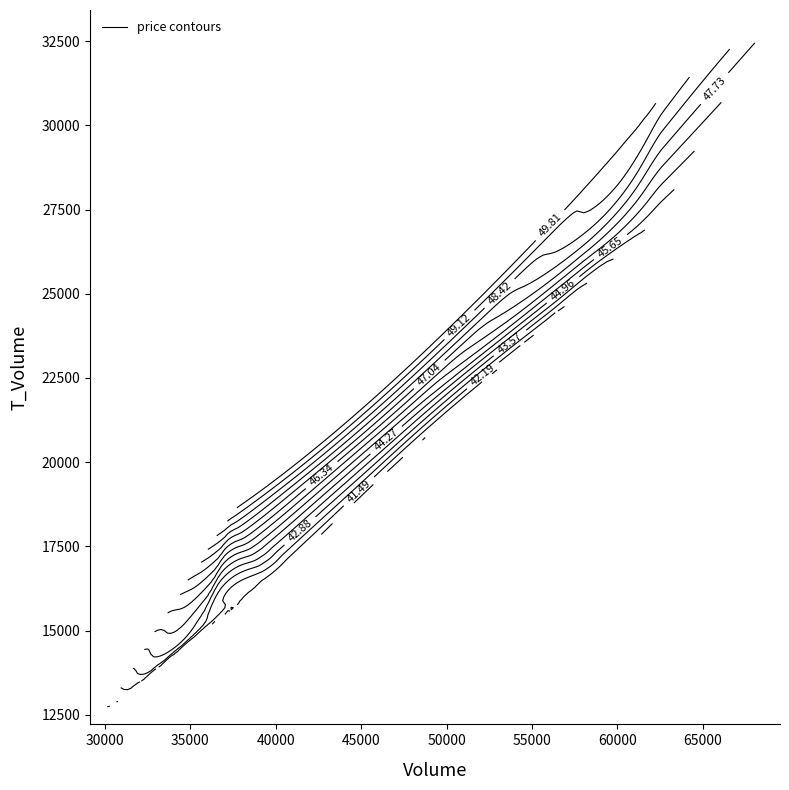

Reading left to right, list all the values displayed in this chart.

volume: 37372.0	62707.0	68830.0	58015.0	35540.0	39621.0	40908.0	36926.0	47512.0	62617.0	55394.0	29738.0
t_volume: 18524.0	30978.0	33091.0	26337.0	15122.0	16590.0	16993.0	16328.0	21231.0	27327.0	23892.0	12467.0
price: 49.8	49.8	47.9	47.5	43.1	41.4	40.8	42.9	44.6	45.1	42.2	41.1
t_change: 1.8	3.0	3.3	2.8	1.8	1.9	2.0	1.8	2.3	3.1	2.7	1.5